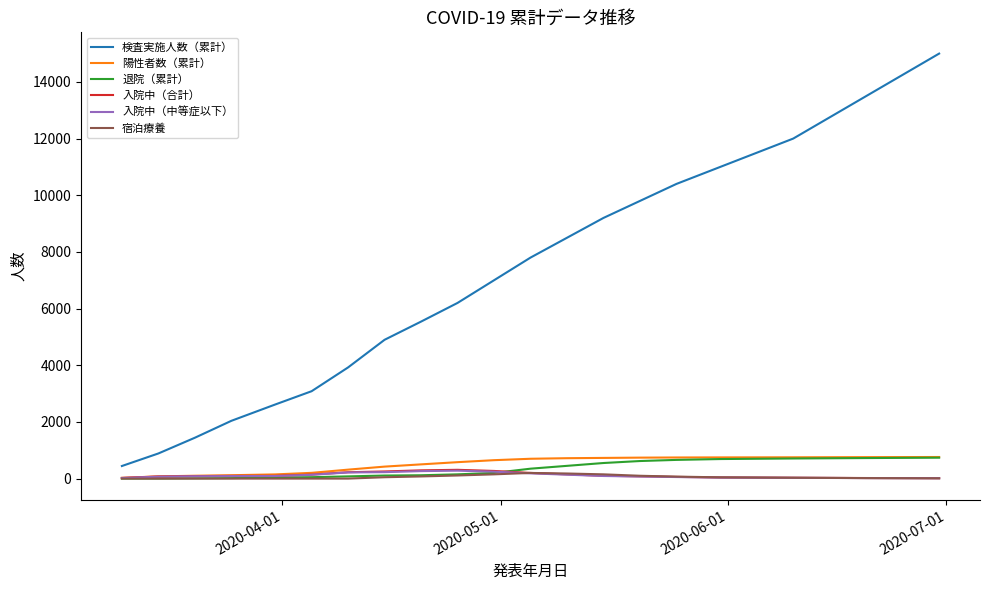

Which series has the largest range (max minus min)?

検査実施人数（累計）